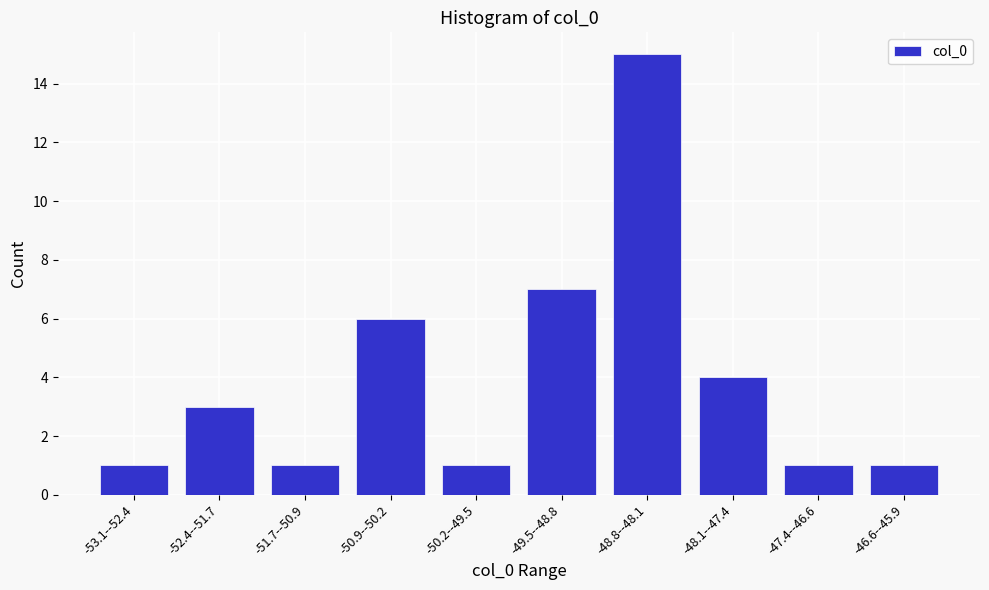

Reading right to left, extract all data points from this chart.

1	1	4	15	7	1	6	1	3	1